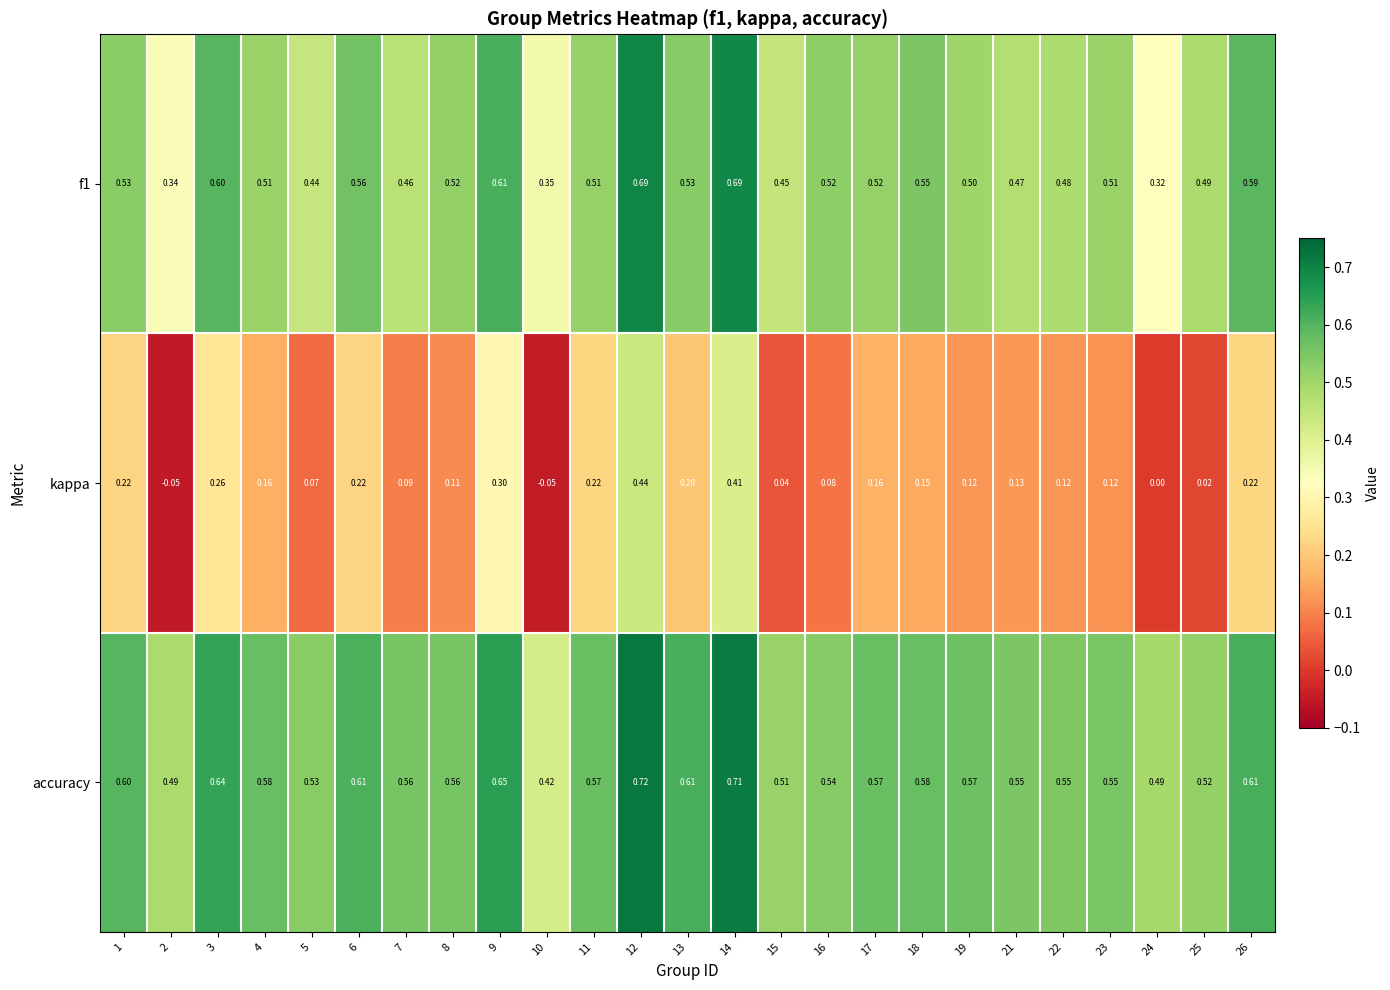

Count the number of categories in the chart.

25